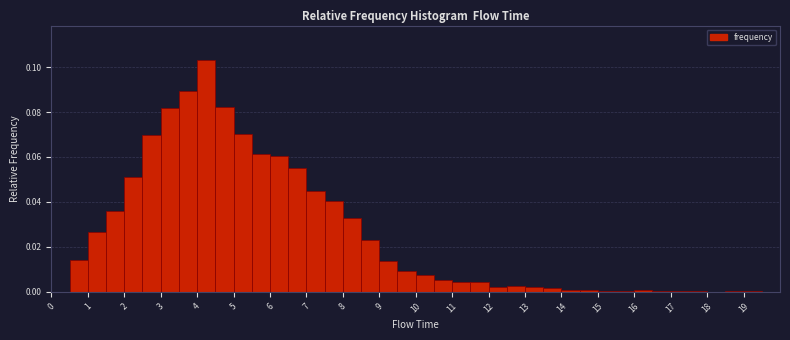

Over which range of the x-axis is the bar tallest?

4.0 to 4.5